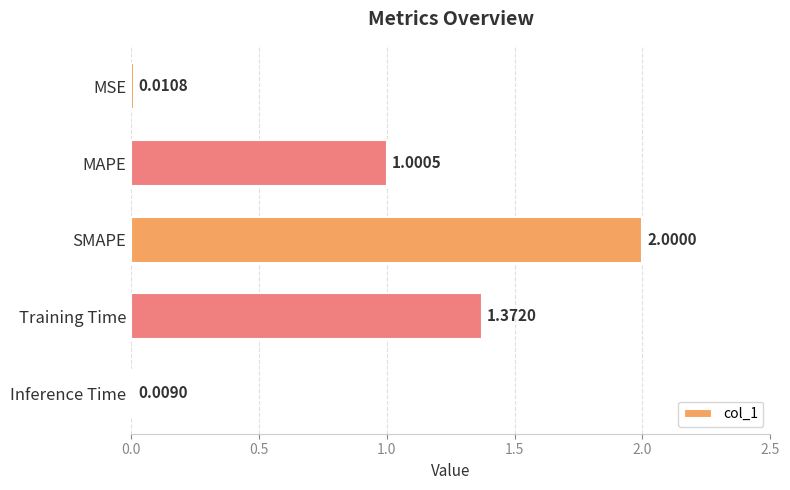

Approximately how many times larger is the value at SMAPE compared to MAPE?

2.0